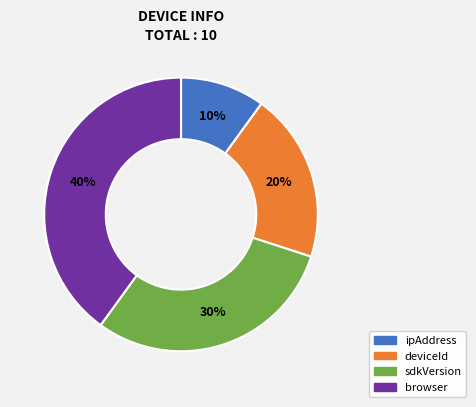

The browser slice represents 40% of the pie. True or false?

True